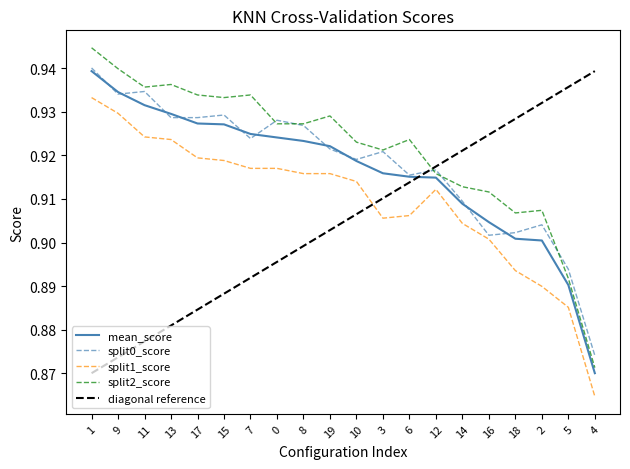

List the labels in order of split1_score value, smallest first.

4, 5, 2, 18, 16, 14, 3, 6, 12, 10, 8, 19, 7, 0, 15, 17, 13, 11, 9, 1